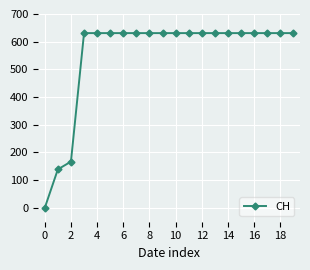

Reading left to right, list all the values displayed in this chart.

0	139	167	631	631	631	631	631	631	631	631	631	631	631	631	631	631	631	631	631